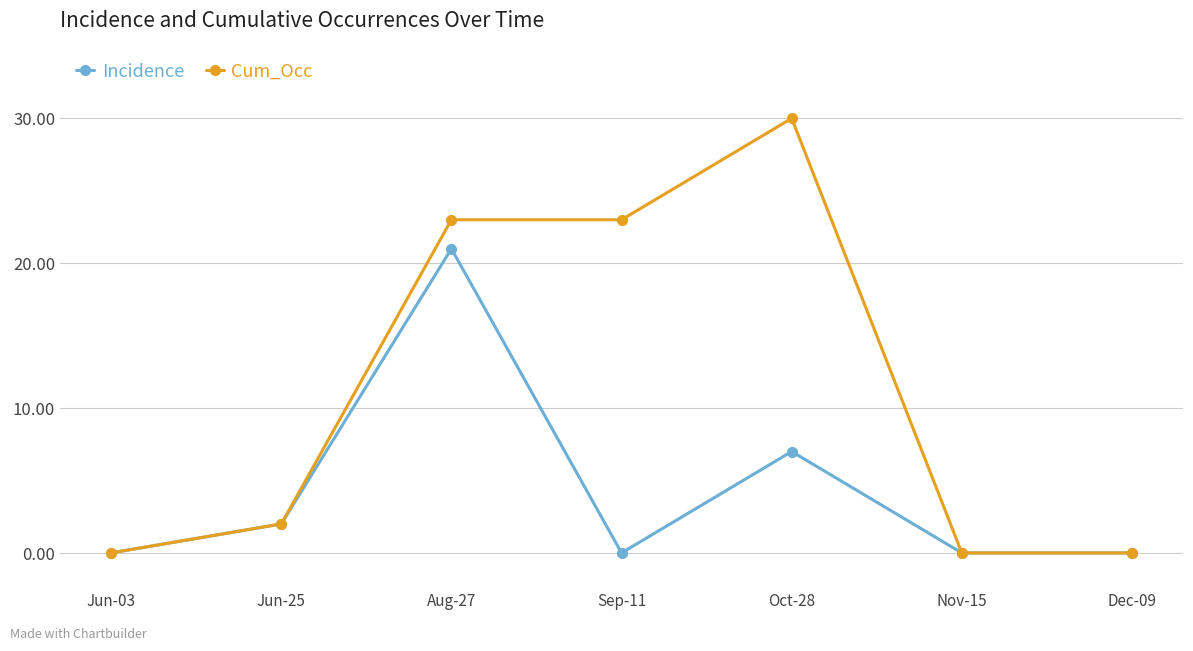

What are all the series names shown in the legend?

Incidence, Cum_Occ